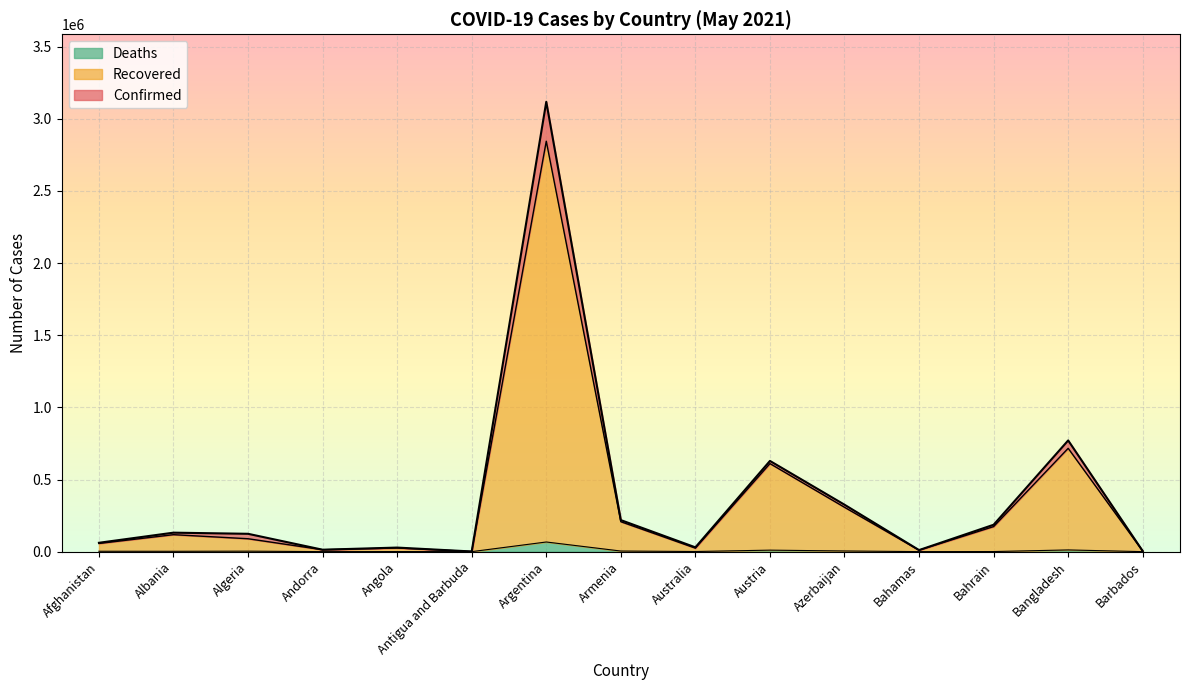

At which category does Recovered reach its first local peak?

Albania